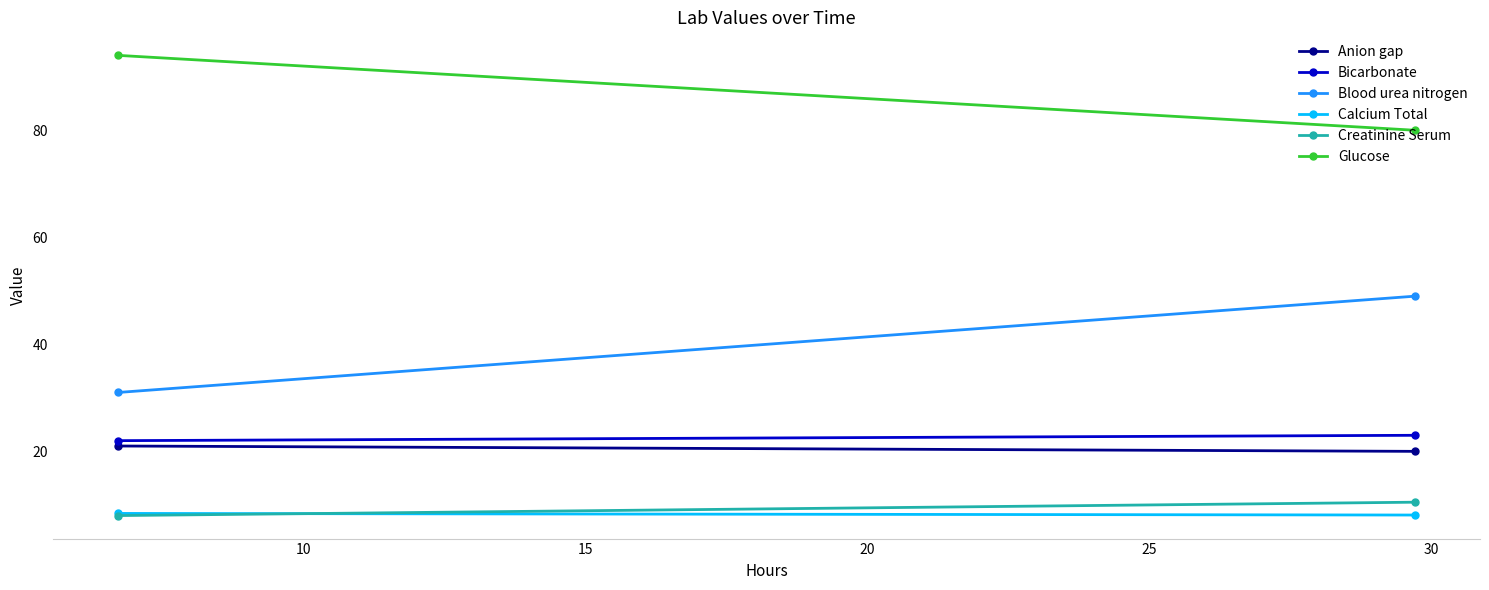

What is the total value across all series at 10?

190.6